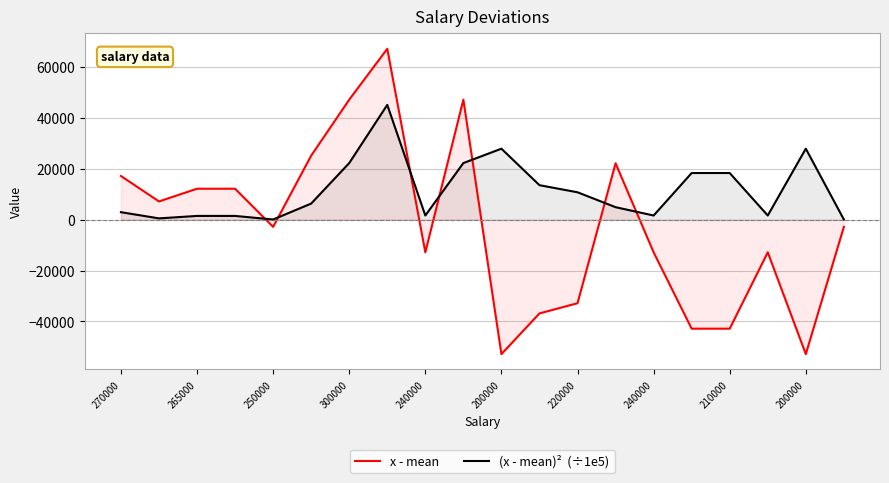

What is the average value of the x - mean series?

-2376.1